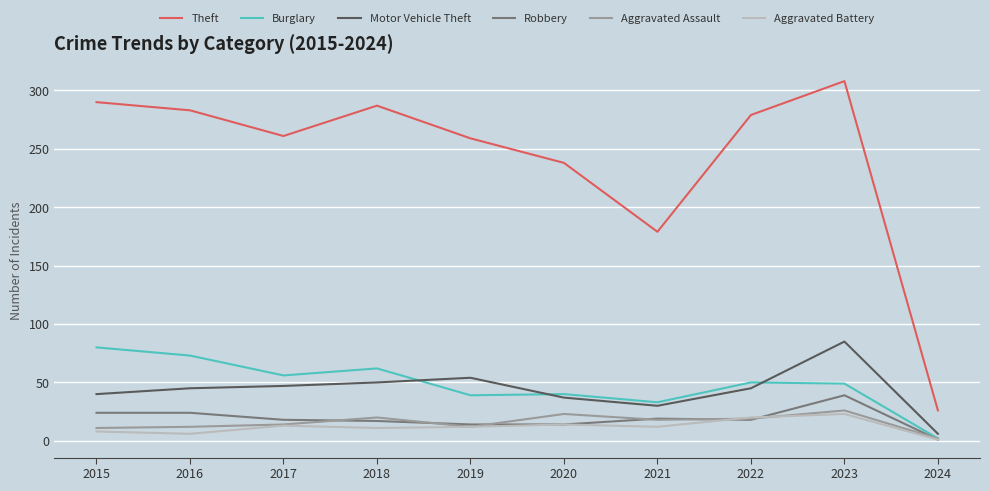

What is the sum of all Theft values?

2410